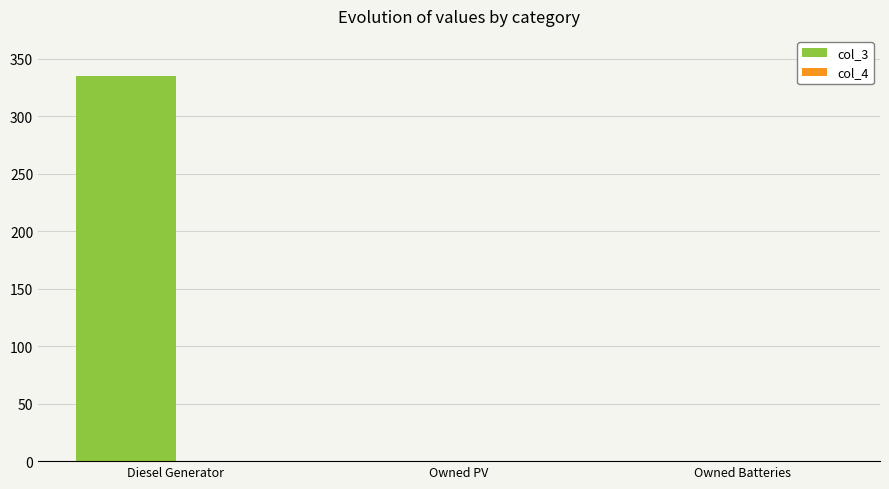

Read the value at Diesel Generator.

335